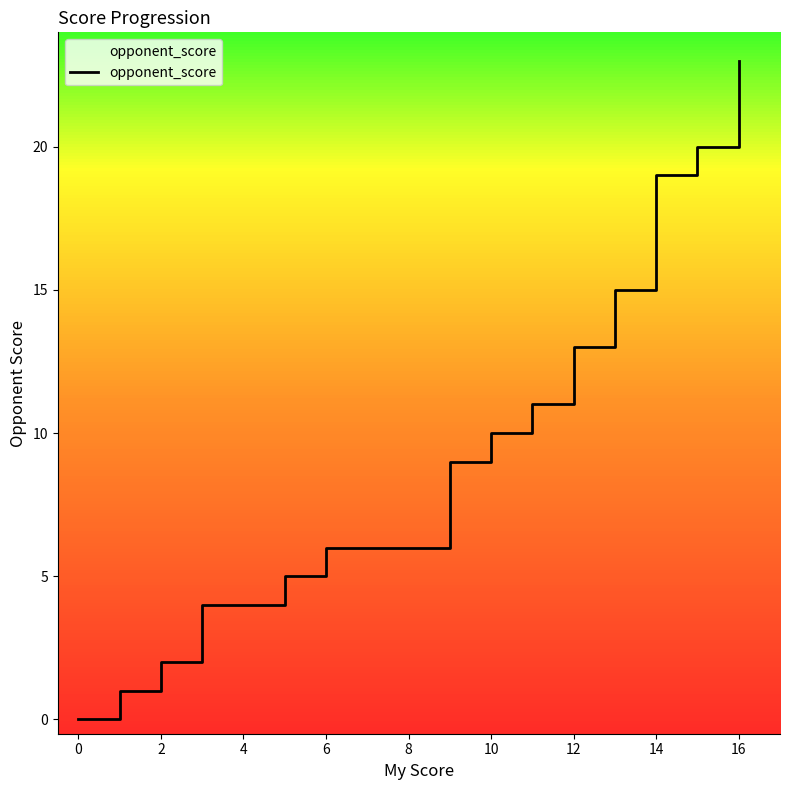

What is the maximum value shown in the chart?

23